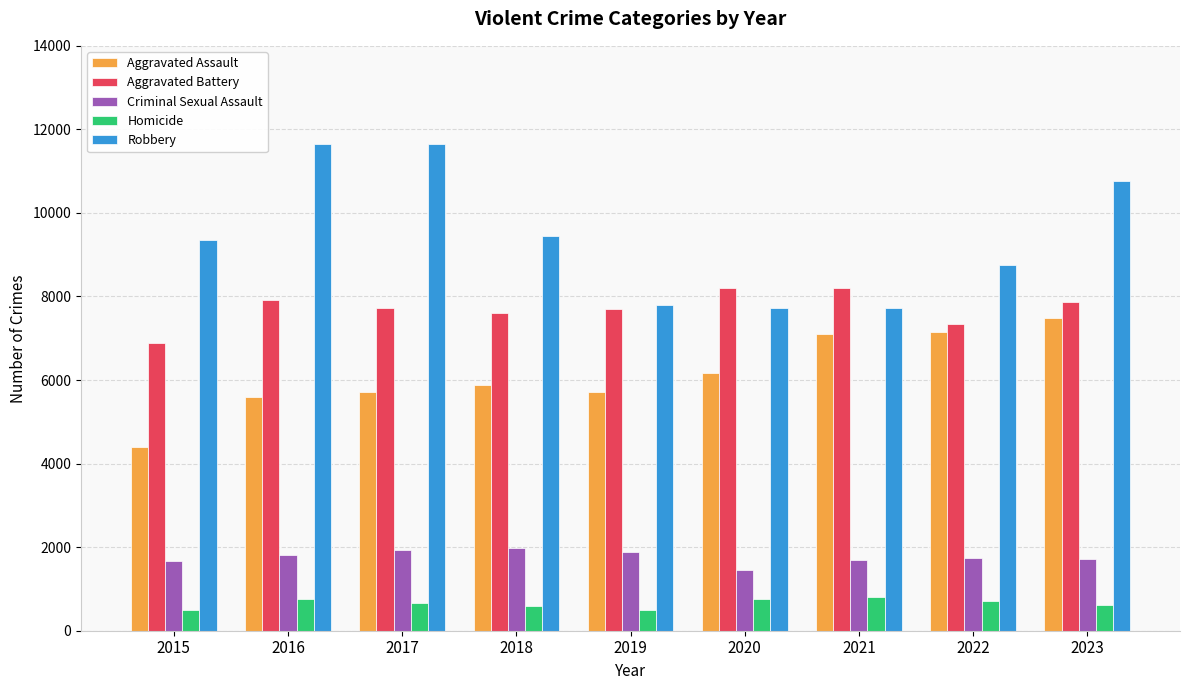

Where does the Homicide series first go above 667?

2016